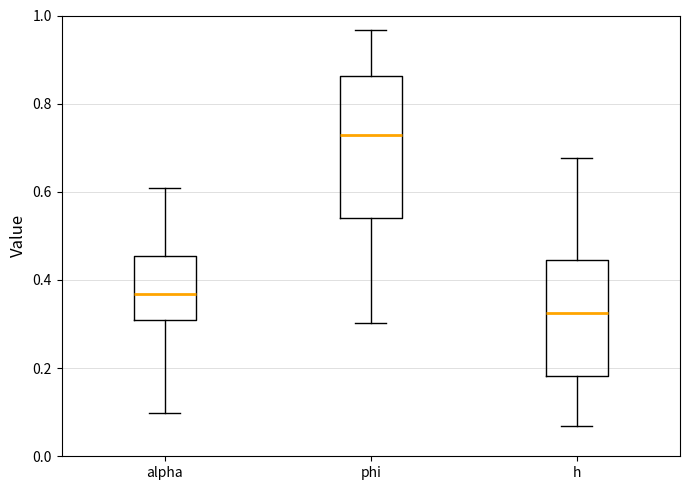

Which box's median line is the highest?

phi